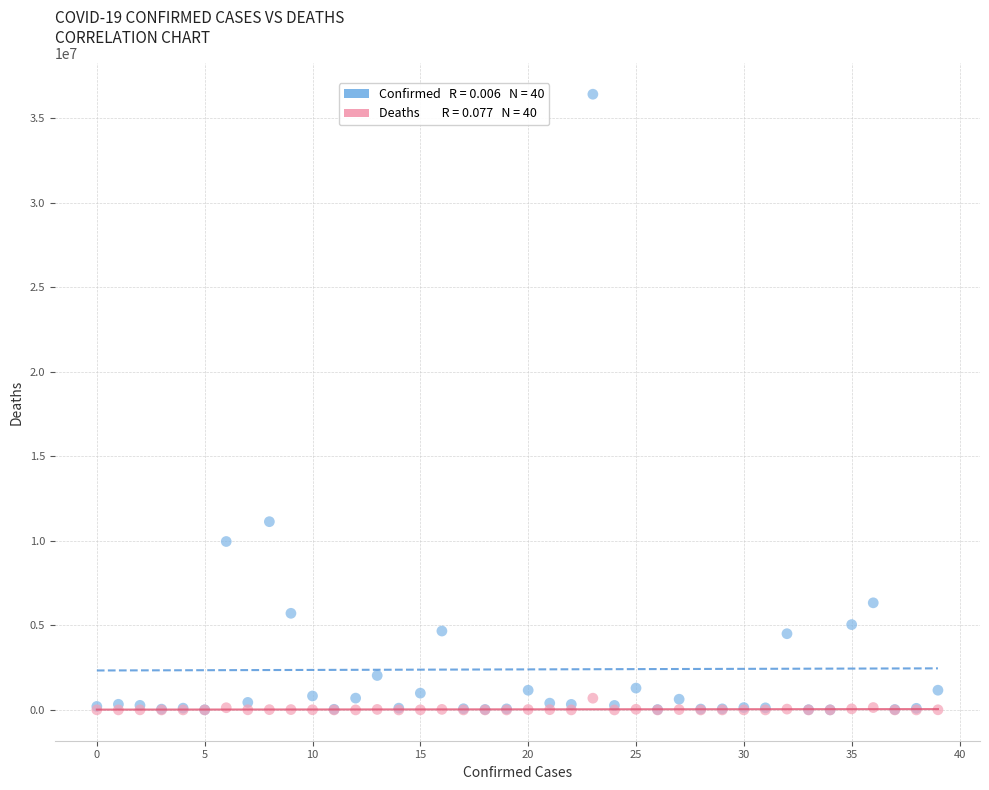

Across all series, what Y value is closest to 18211579?

11136734